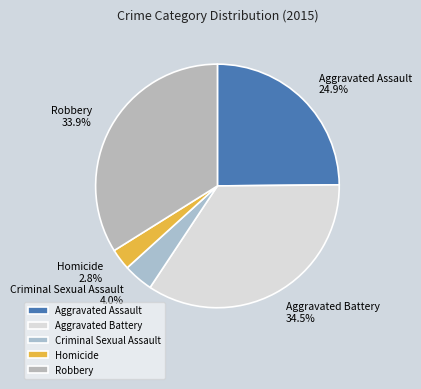

Rank the categories by value from highest to lowest.

Aggravated Battery, Robbery, Aggravated Assault, Criminal Sexual Assault, Homicide